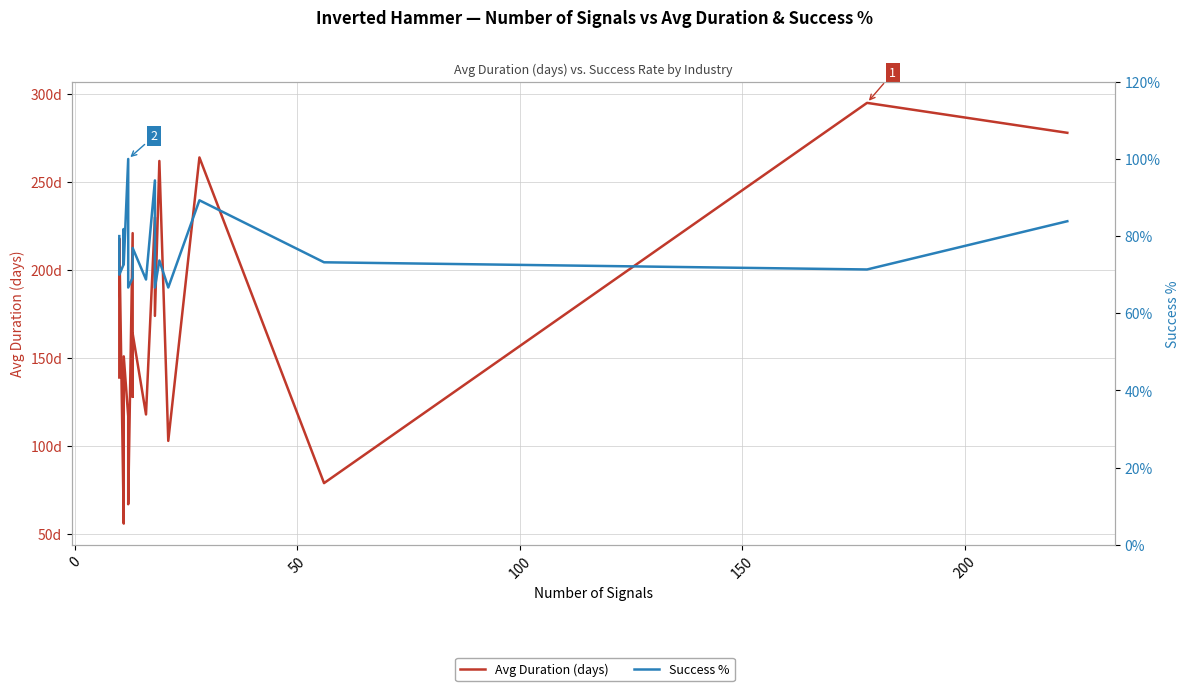

Does the chart have visible grid lines?

Yes